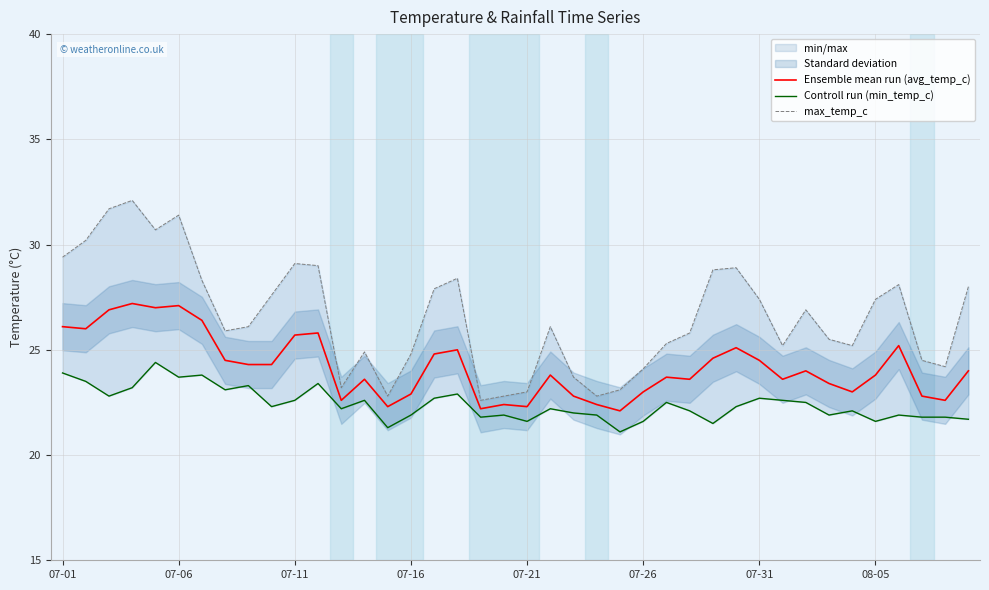

True or false: Ensemble mean run (avg_temp_c) has more than 0 points higher than both neighbors.

True